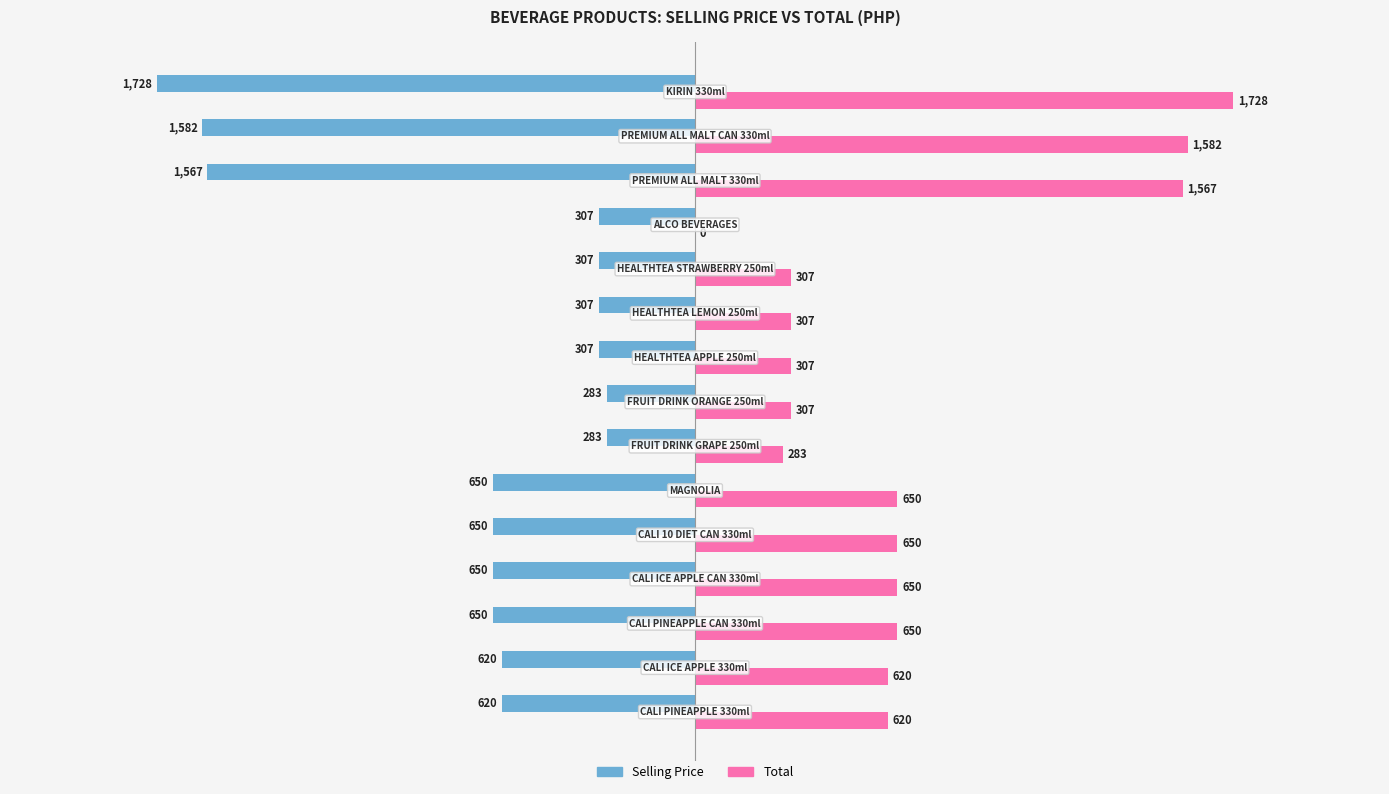

Count the number of categories in the chart.

15